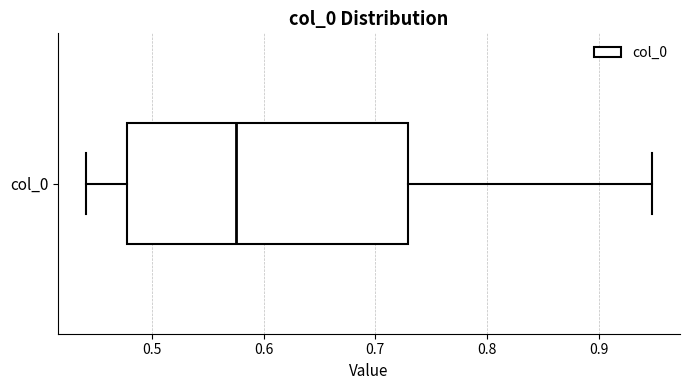

Read this box plot against the x-axis: the position of the median line, the range covered by the box, and the ends of both whiskers. The values are not printed on the chart, so give them approximately, as read against the axis.

median 0.58, box 0.48 to 0.73, whiskers 0.44 to 0.95